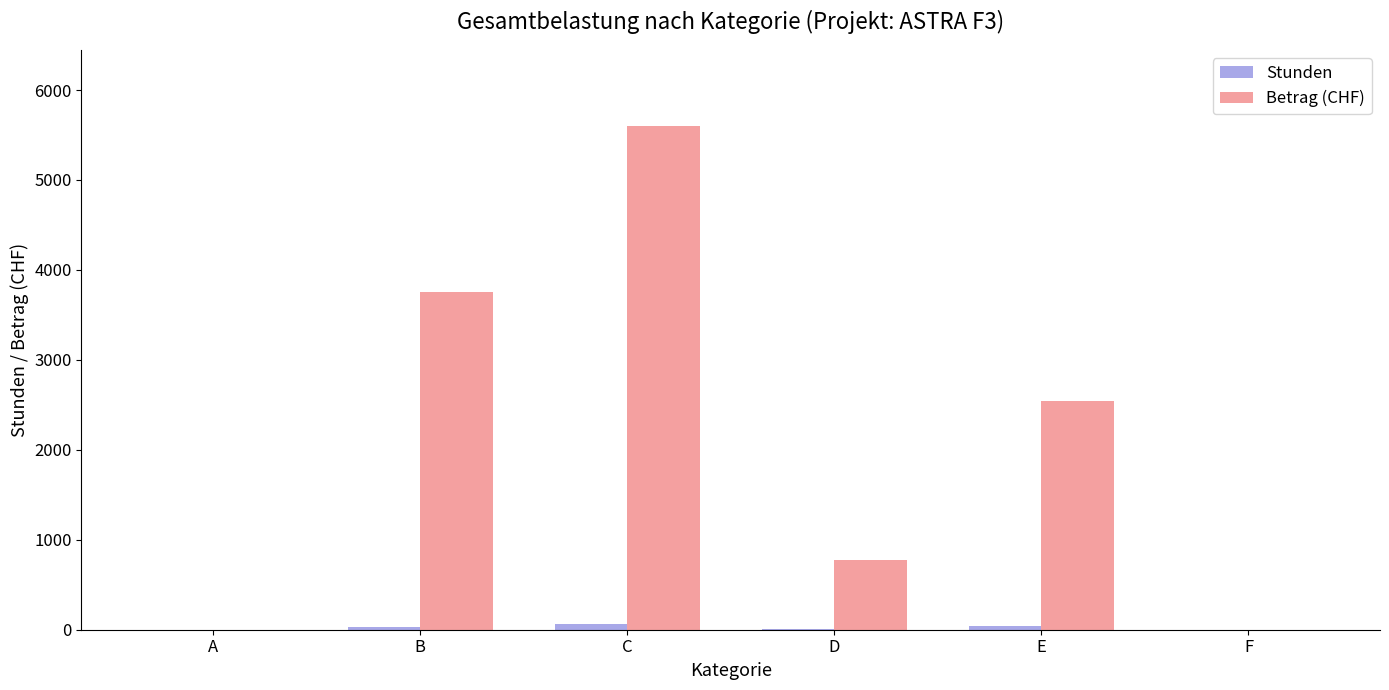

Is it true that Betrag (CHF) equals 4246.1 at E?

False